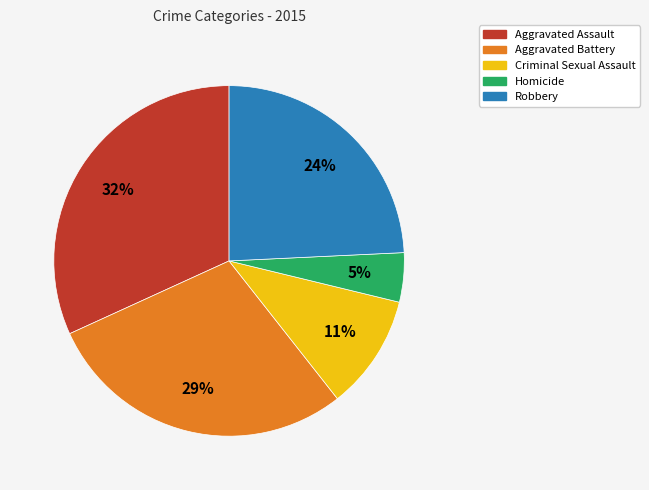

Which slice is the largest?

Aggravated Assault